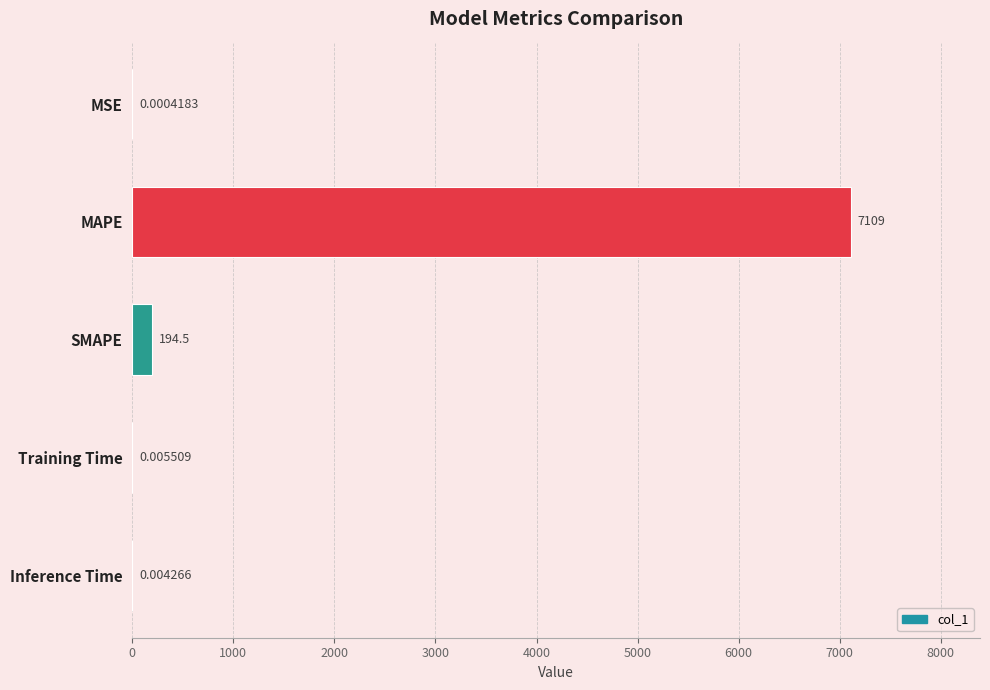

What is the change in value from MAPE to SMAPE?

-6915.0